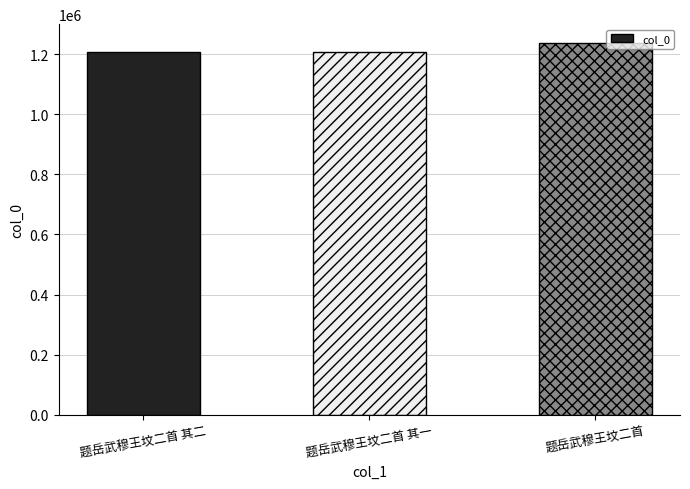

What position from the right is 题岳武穆王坟二首 其二?

3